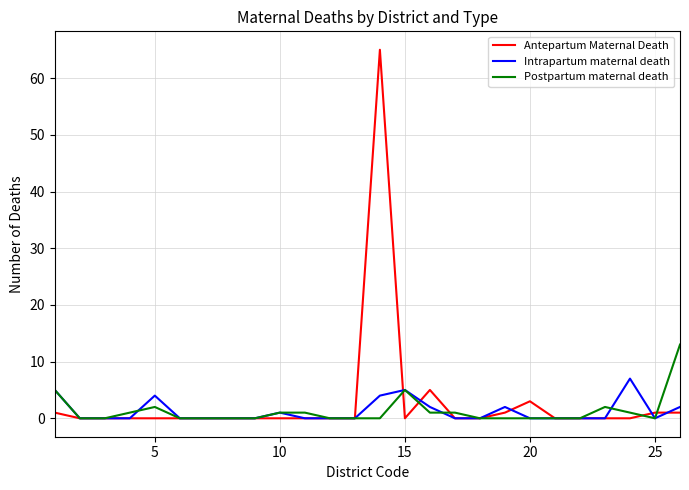

Which series has the largest range (max minus min)?

Antepartum Maternal Death